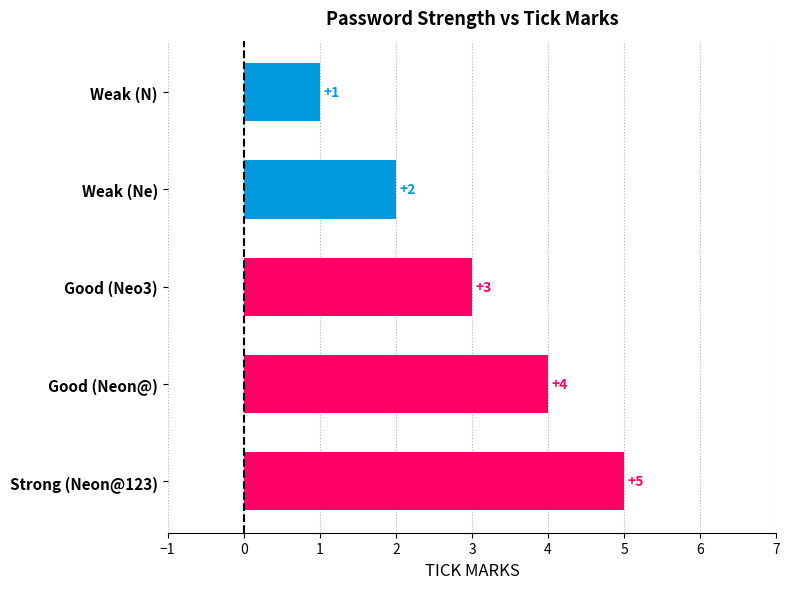

What is the minimum value shown in the chart?

1